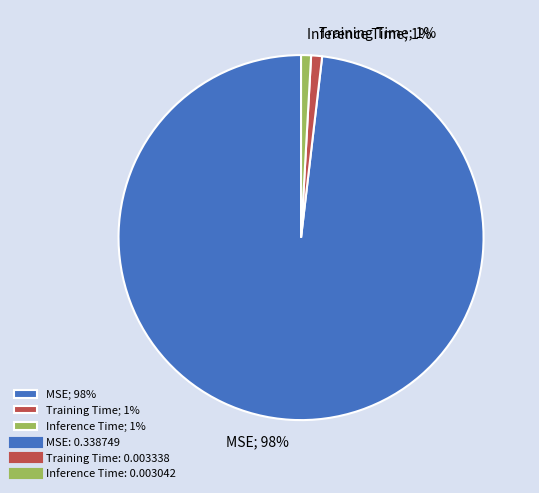

What percentage is the Inference Time slice, to the nearest percent?

1%